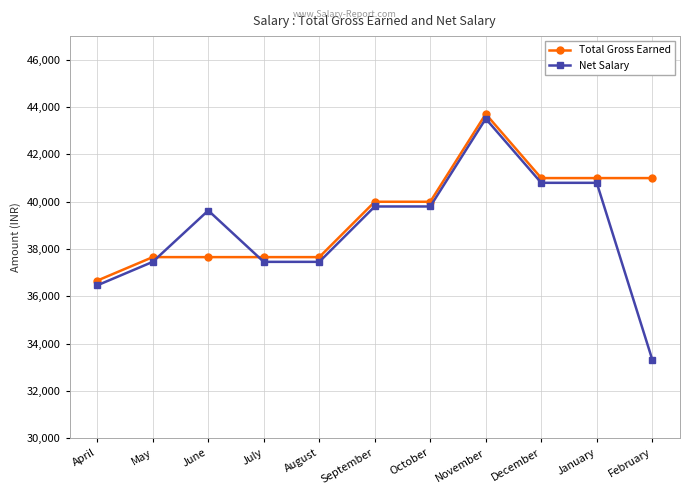

What is the label of the 8th point from the right?

July